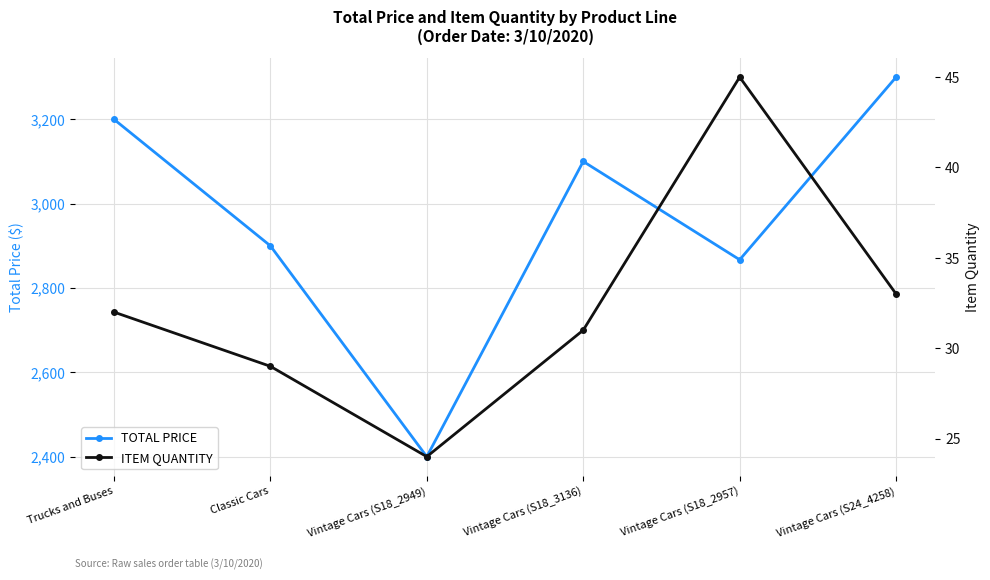

Rank the categories by ITEM QUANTITY value from highest to lowest.

Vintage Cars (S18_2957), Vintage Cars (S24_4258), Trucks and Buses, Vintage Cars (S18_3136), Classic Cars, Vintage Cars (S18_2949)